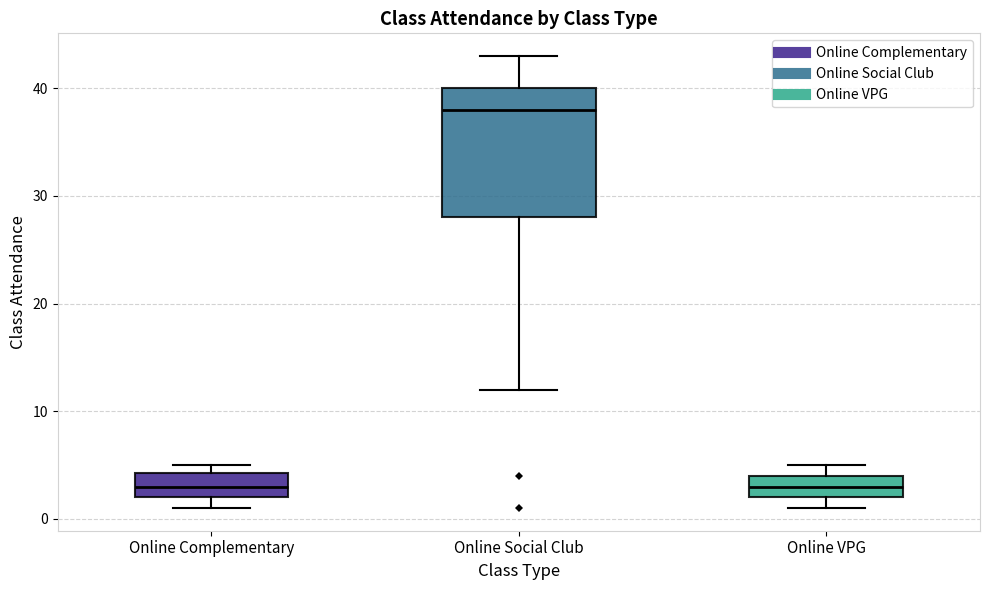

Reading left to right, transcribe this box plot: for each box, give where its median line is, the range the box spans, and where its two whiskers end, as read against the y-axis. The values are not printed on the chart, so give them approximately, as read against the axis.

Online Complementary: median 3, box 2 to 4, whiskers 1 to 5
Online Social Club: median 38, box 28 to 40, whiskers 12 to 43
Online VPG: median 3, box 2 to 4, whiskers 1 to 5